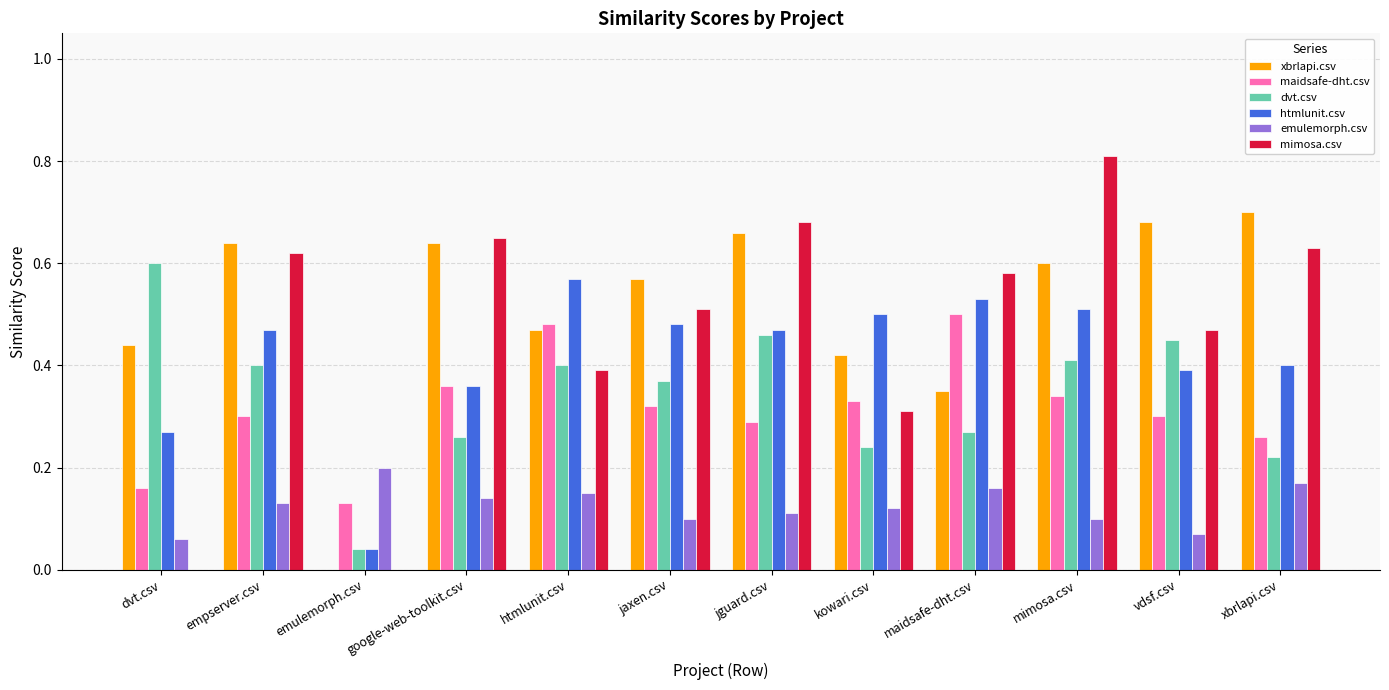

At which label does dvt.csv reach its peak?

dvt.csv